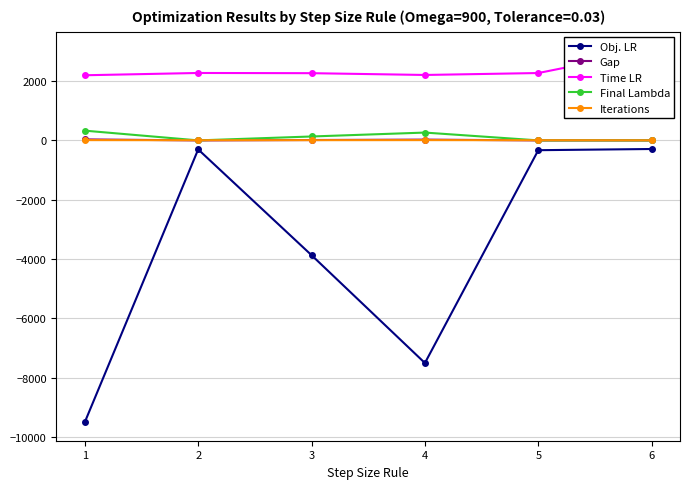

Which series has the largest range (max minus min)?

Obj. LR